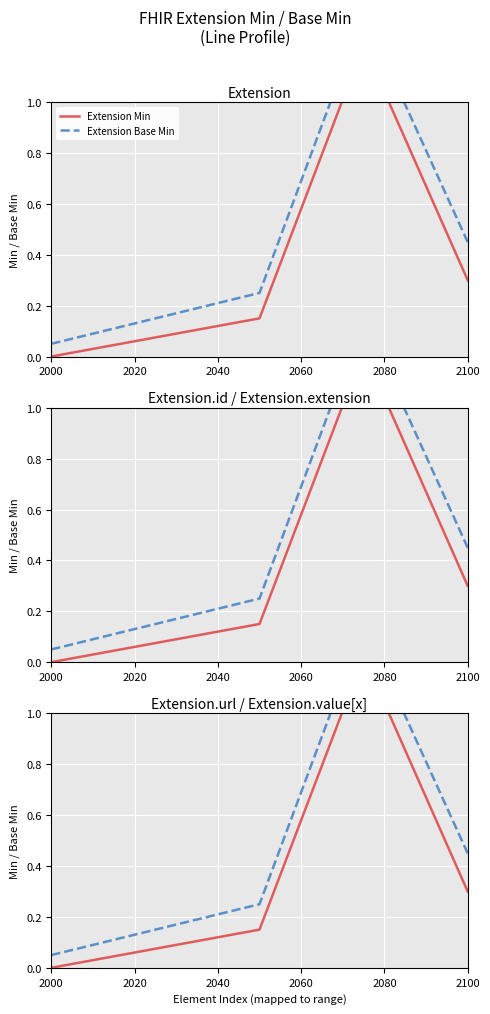

What is the difference between the maximum and minimum values in the Extension Base Min series?

1.3